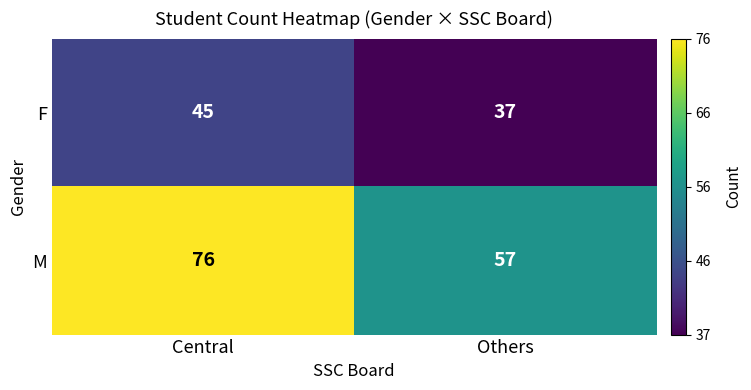

Reading left to right, list all the values displayed in this chart.

F: Central=45	Others=37
M: Central=76	Others=57